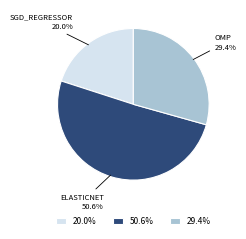

Which category has the smallest portion of the pie?

20.0%